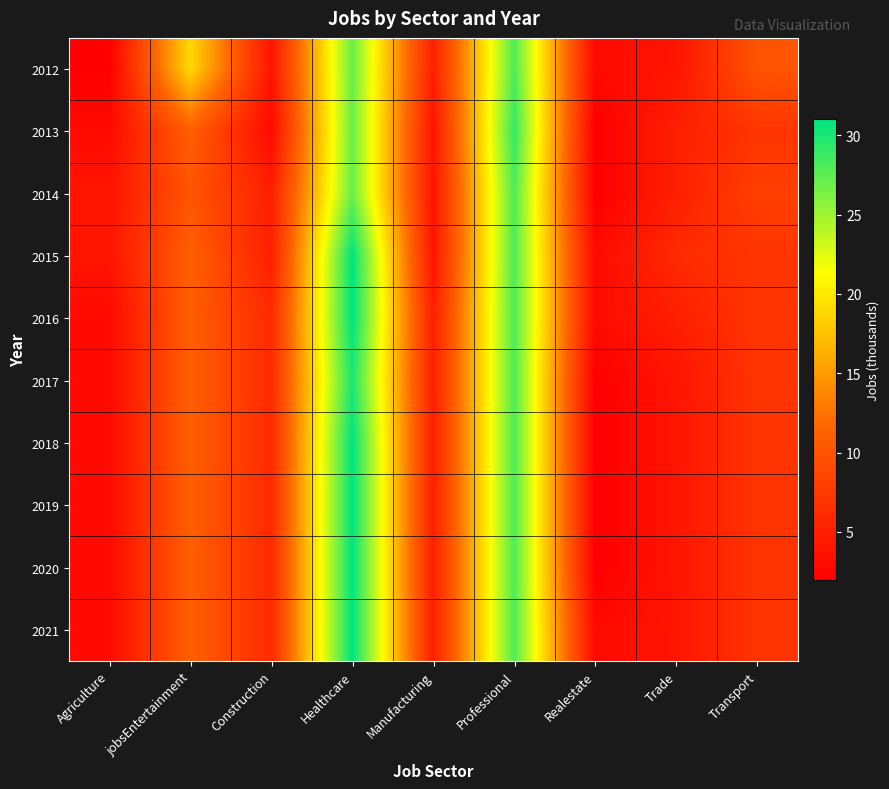

Reading left to right, extract all data points from this chart.

2012: Agriculture=2	jobsEntertainment=19	Construction=4	Healthcare=27	Manufacturing=5	Professional=28	Realestate=3	Trade=4	Transport=10
2013: Agriculture=3	jobsEntertainment=11	Construction=3	Healthcare=27	Manufacturing=4	Professional=29	Realestate=2	Trade=5	Transport=7
2014: Agriculture=4	jobsEntertainment=10	Construction=5	Healthcare=27	Manufacturing=4	Professional=28	Realestate=2	Trade=5	Transport=8
2015: Agriculture=4	jobsEntertainment=11	Construction=5	Healthcare=31	Manufacturing=4	Professional=28	Realestate=3	Trade=6	Transport=7
2016: Agriculture=3	jobsEntertainment=11	Construction=6	Healthcare=31	Manufacturing=5	Professional=28	Realestate=3	Trade=5	Transport=7
2017: Agriculture=3	jobsEntertainment=11	Construction=6	Healthcare=30	Manufacturing=5	Professional=28	Realestate=2	Trade=4	Transport=7
2018: Agriculture=3	jobsEntertainment=11	Construction=6	Healthcare=31	Manufacturing=5	Professional=28	Realestate=2	Trade=4	Transport=7
2019: Agriculture=3	jobsEntertainment=11	Construction=6	Healthcare=31	Manufacturing=5	Professional=28	Realestate=2	Trade=4	Transport=7
2020: Agriculture=3	jobsEntertainment=11	Construction=6	Healthcare=31	Manufacturing=5	Professional=28	Realestate=2	Trade=4	Transport=7
2021: Agriculture=3	jobsEntertainment=11	Construction=6	Healthcare=31	Manufacturing=5	Professional=28	Realestate=3	Trade=4	Transport=7